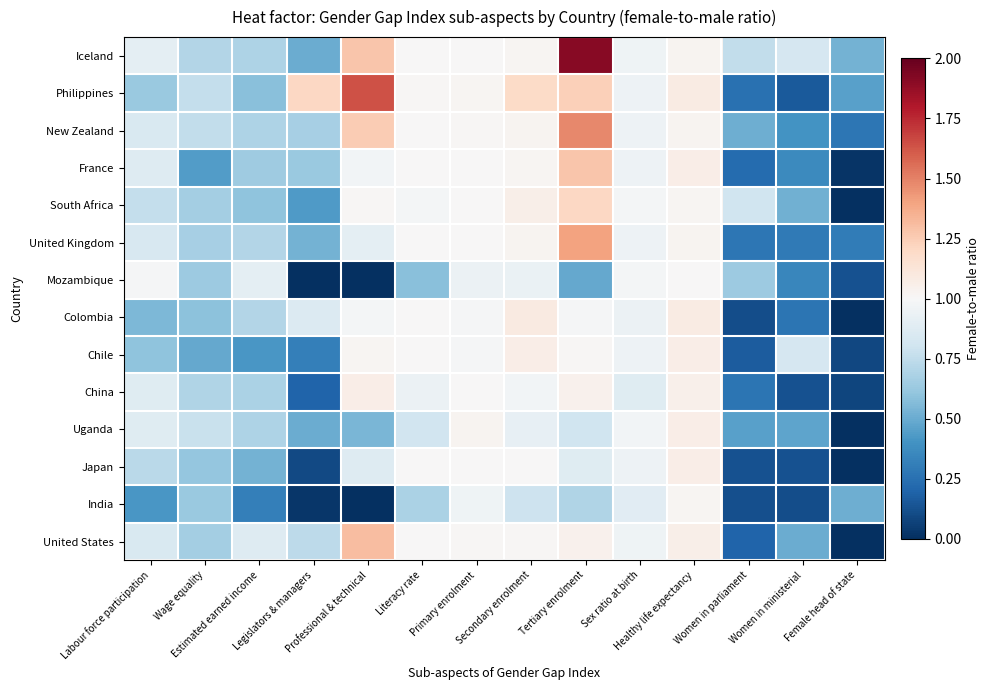

Reading left to right, transcribe all the data shown in this chart.

Iceland: Labour force participation=0.9	Wage equality=0.7	Estimated earned income=0.7	Legislators & managers=0.5	Professional & technical=1.3	Literacy rate=1.0	Primary enrolment=1.0	Secondary enrolment=1.0	Tertiary enrolment=1.9	Sex ratio at birth=1.0	Healthy life expectancy=1.0	Women in parliament=0.8	Women in ministerial=0.8	Female head of state=0.5
Philippines: Labour force participation=0.6	Wage equality=0.8	Estimated earned income=0.6	Legislators & managers=1.2	Professional & technical=1.6	Literacy rate=1.0	Primary enrolment=1.0	Secondary enrolment=1.2	Tertiary enrolment=1.2	Sex ratio at birth=0.9	Healthy life expectancy=1.1	Women in parliament=0.2	Women in ministerial=0.2	Female head of state=0.5
New Zealand: Labour force participation=0.8	Wage equality=0.8	Estimated earned income=0.7	Legislators & managers=0.7	Professional & technical=1.2	Literacy rate=1.0	Primary enrolment=1.0	Secondary enrolment=1.0	Tertiary enrolment=1.5	Sex ratio at birth=0.9	Healthy life expectancy=1.0	Women in parliament=0.5	Women in ministerial=0.4	Female head of state=0.3
France: Labour force participation=0.9	Wage equality=0.4	Estimated earned income=0.6	Legislators & managers=0.6	Professional & technical=1.0	Literacy rate=1.0	Primary enrolment=1.0	Secondary enrolment=1.0	Tertiary enrolment=1.3	Sex ratio at birth=0.9	Healthy life expectancy=1.1	Women in parliament=0.2	Women in ministerial=0.4	Female head of state=0.0
South Africa: Labour force participation=0.8	Wage equality=0.7	Estimated earned income=0.6	Legislators & managers=0.4	Professional & technical=1.0	Literacy rate=1.0	Primary enrolment=1.0	Secondary enrolment=1.1	Tertiary enrolment=1.2	Sex ratio at birth=1.0	Healthy life expectancy=1.0	Women in parliament=0.8	Women in ministerial=0.5	Female head of state=0.0
United Kingdom: Labour force participation=0.8	Wage equality=0.7	Estimated earned income=0.7	Legislators & managers=0.5	Professional & technical=0.9	Literacy rate=1.0	Primary enrolment=1.0	Secondary enrolment=1.0	Tertiary enrolment=1.4	Sex ratio at birth=0.9	Healthy life expectancy=1.0	Women in parliament=0.3	Women in ministerial=0.3	Female head of state=0.3
Mozambique: Labour force participation=1.0	Wage equality=0.6	Estimated earned income=0.9	Legislators & managers=0.0	Professional & technical=0.0	Literacy rate=0.6	Primary enrolment=0.9	Secondary enrolment=0.9	Tertiary enrolment=0.5	Sex ratio at birth=1.0	Healthy life expectancy=1.0	Women in parliament=0.6	Women in ministerial=0.3	Female head of state=0.1
Colombia: Labour force participation=0.6	Wage equality=0.6	Estimated earned income=0.7	Legislators & managers=0.9	Professional & technical=1.0	Literacy rate=1.0	Primary enrolment=1.0	Secondary enrolment=1.1	Tertiary enrolment=1.0	Sex ratio at birth=0.9	Healthy life expectancy=1.1	Women in parliament=0.1	Women in ministerial=0.3	Female head of state=0.0
Chile: Labour force participation=0.6	Wage equality=0.5	Estimated earned income=0.4	Legislators & managers=0.3	Professional & technical=1.0	Literacy rate=1.0	Primary enrolment=1.0	Secondary enrolment=1.1	Tertiary enrolment=1.0	Sex ratio at birth=0.9	Healthy life expectancy=1.1	Women in parliament=0.2	Women in ministerial=0.8	Female head of state=0.1
China: Labour force participation=0.9	Wage equality=0.7	Estimated earned income=0.7	Legislators & managers=0.2	Professional & technical=1.1	Literacy rate=0.9	Primary enrolment=1.0	Secondary enrolment=1.0	Tertiary enrolment=1.0	Sex ratio at birth=0.9	Healthy life expectancy=1.1	Women in parliament=0.3	Women in ministerial=0.1	Female head of state=0.1
Uganda: Labour force participation=0.9	Wage equality=0.8	Estimated earned income=0.7	Legislators & managers=0.5	Professional & technical=0.5	Literacy rate=0.8	Primary enrolment=1.0	Secondary enrolment=0.9	Tertiary enrolment=0.8	Sex ratio at birth=1.0	Healthy life expectancy=1.1	Women in parliament=0.5	Women in ministerial=0.5	Female head of state=0.0
Japan: Labour force participation=0.7	Wage equality=0.6	Estimated earned income=0.5	Legislators & managers=0.1	Professional & technical=0.9	Literacy rate=1.0	Primary enrolment=1.0	Secondary enrolment=1.0	Tertiary enrolment=0.9	Sex ratio at birth=0.9	Healthy life expectancy=1.1	Women in parliament=0.1	Women in ministerial=0.1	Female head of state=0.0
India: Labour force participation=0.4	Wage equality=0.6	Estimated earned income=0.3	Legislators & managers=0.0	Professional & technical=0.0	Literacy rate=0.7	Primary enrolment=1.0	Secondary enrolment=0.8	Tertiary enrolment=0.7	Sex ratio at birth=0.9	Healthy life expectancy=1.0	Women in parliament=0.1	Women in ministerial=0.1	Female head of state=0.5
United States: Labour force participation=0.8	Wage equality=0.7	Estimated earned income=0.9	Legislators & managers=0.7	Professional & technical=1.3	Literacy rate=1.0	Primary enrolment=1.0	Secondary enrolment=1.0	Tertiary enrolment=1.0	Sex ratio at birth=1.0	Healthy life expectancy=1.1	Women in parliament=0.2	Women in ministerial=0.5	Female head of state=0.0